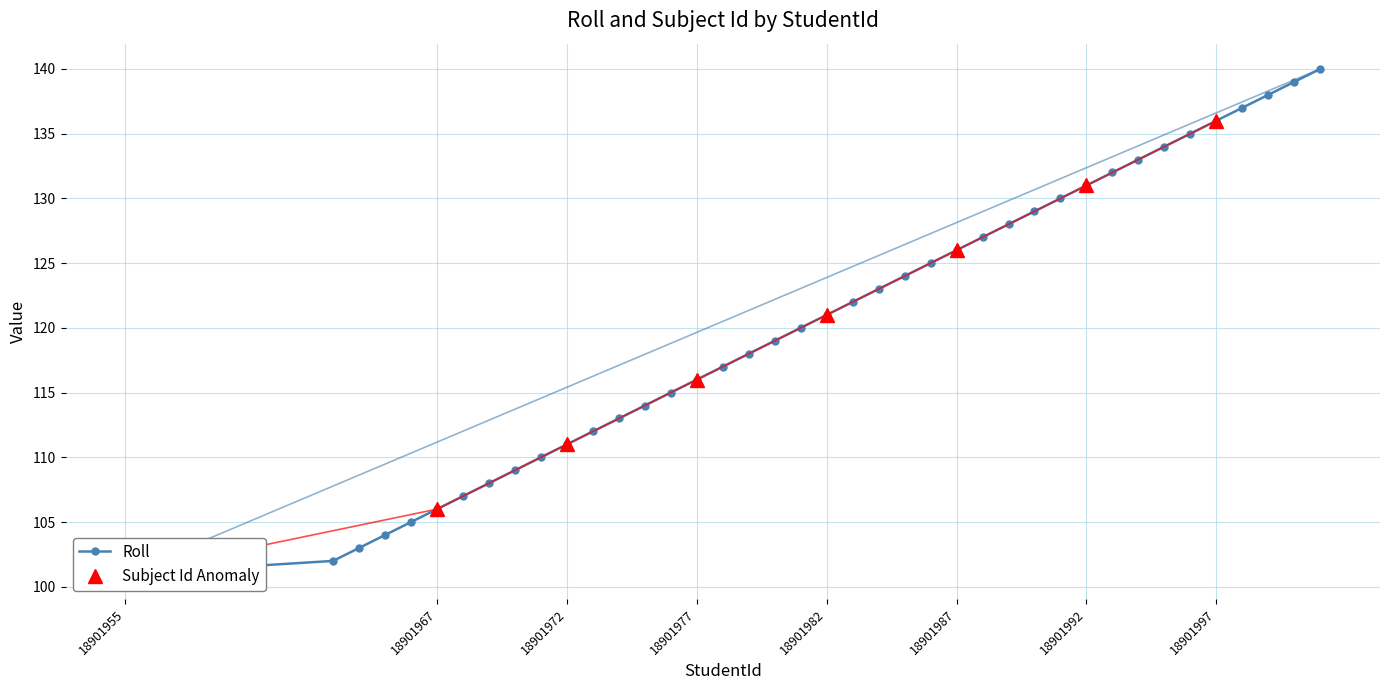

Which category has the highest value across all series?

18902001